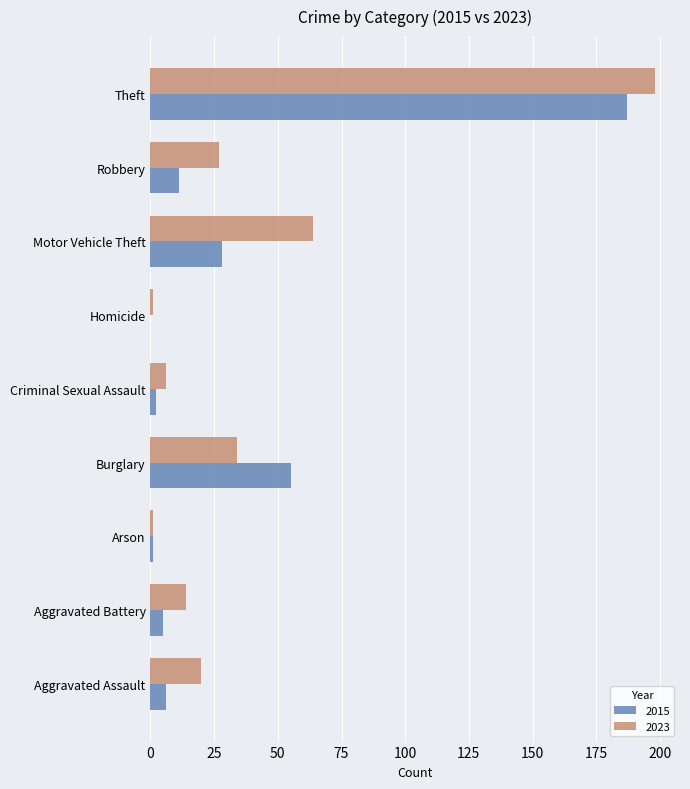

What is the total value across all series at Aggravated Assault?

26